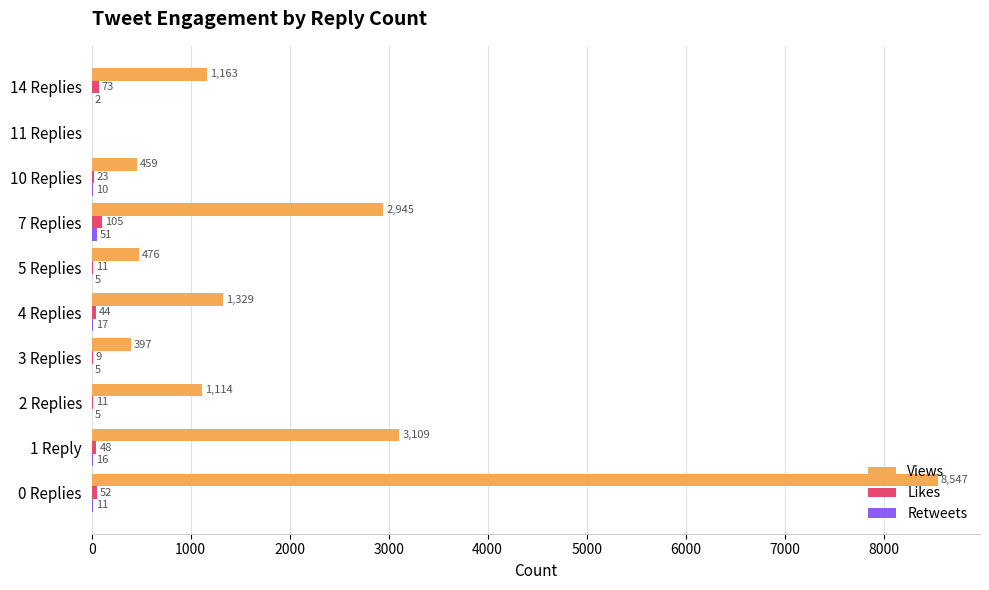

What is the greatest value displayed?

8547